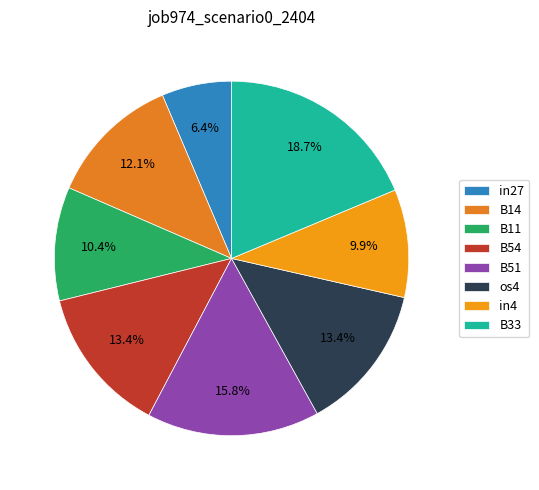

What percentage is NOT represented by B33?

81.3%